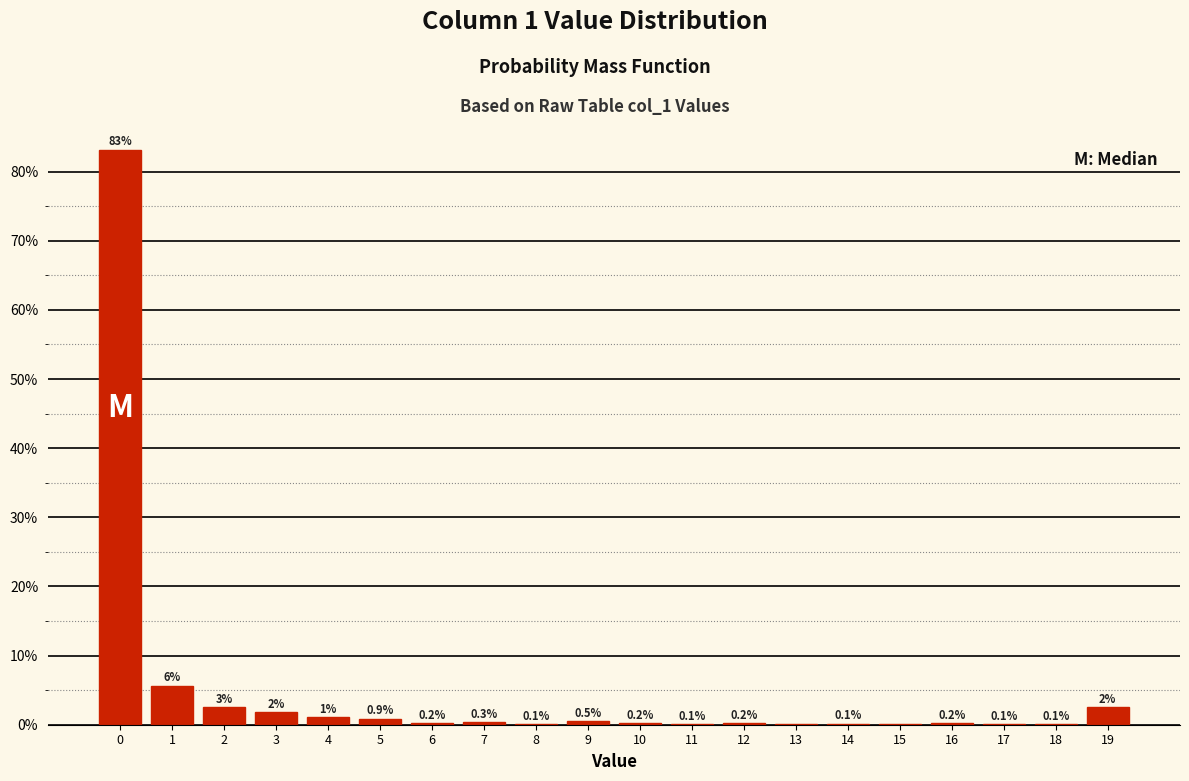

What is the change in value from 13 to 16?

+0.2